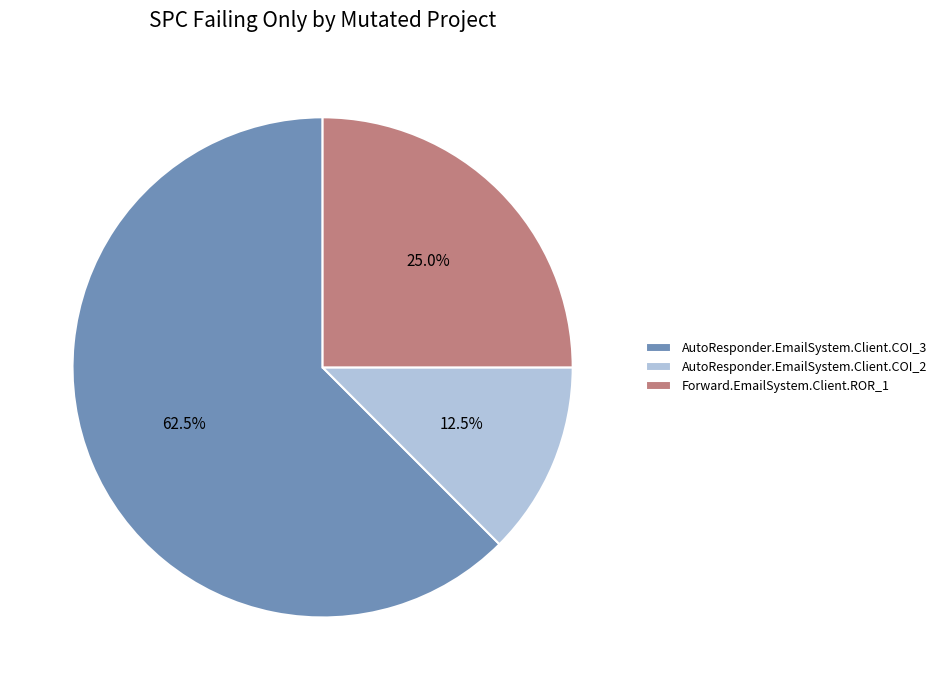

Does any single category account for the majority?

Yes